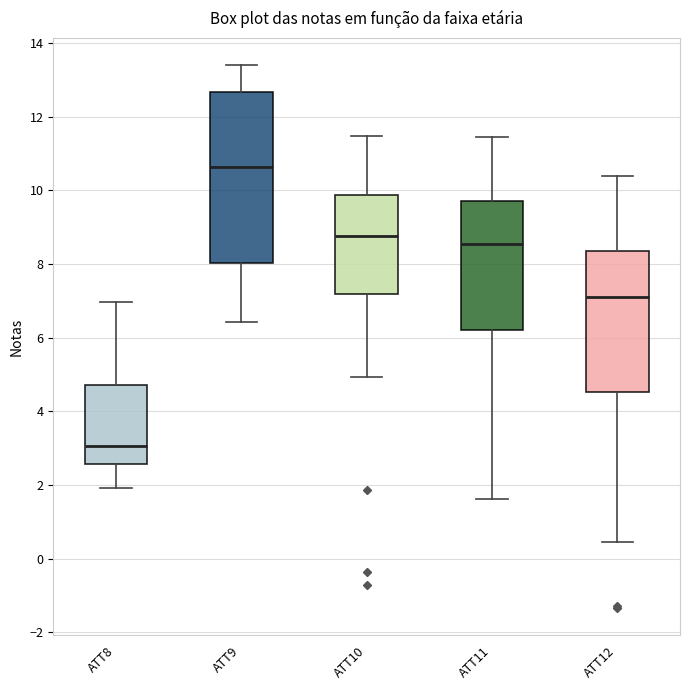

Reading left to right, transcribe this box plot: for each box, give where its median line is, the range the box spans, and where its two whiskers end, as read against the y-axis. The values are not printed on the chart, so give them approximately, as read against the axis.

ATT8: median 3.0, box 2.6 to 4.8, whiskers 2.0 to 7.0
ATT9: median 10.6, box 8.0 to 12.6, whiskers 6.4 to 13.4
ATT10: median 8.8, box 7.2 to 9.8, whiskers 5.0 to 11.4
ATT11: median 8.6, box 6.2 to 9.8, whiskers 1.6 to 11.4
ATT12: median 7.0, box 4.6 to 8.4, whiskers 0.4 to 10.4